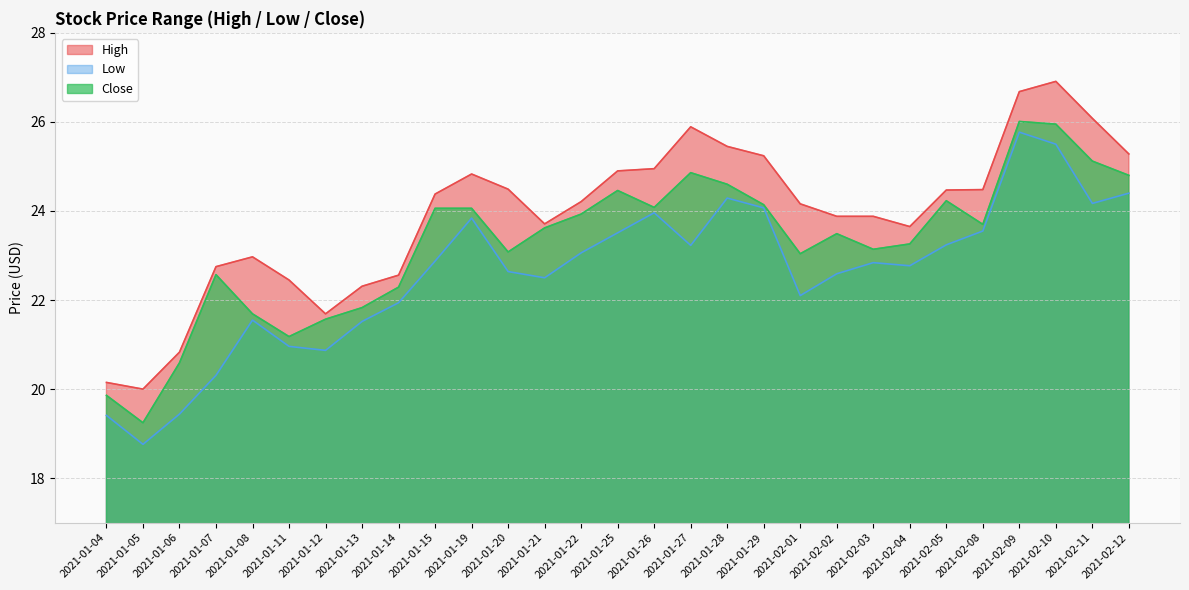

Is it true that Close equals 12.2 at 2021-01-15?

False